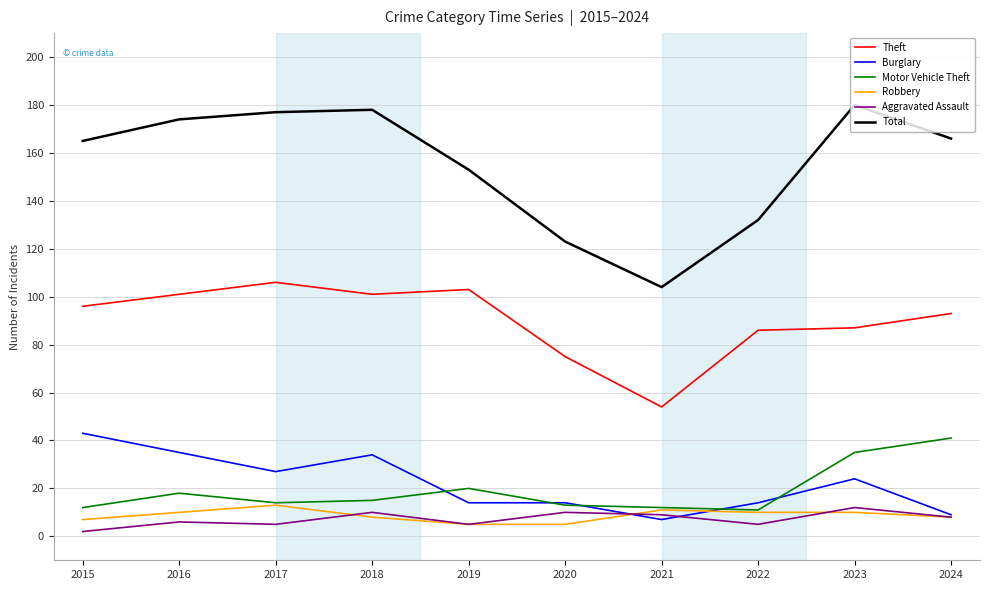

What is the difference between the highest and lowest values at 2023?

170